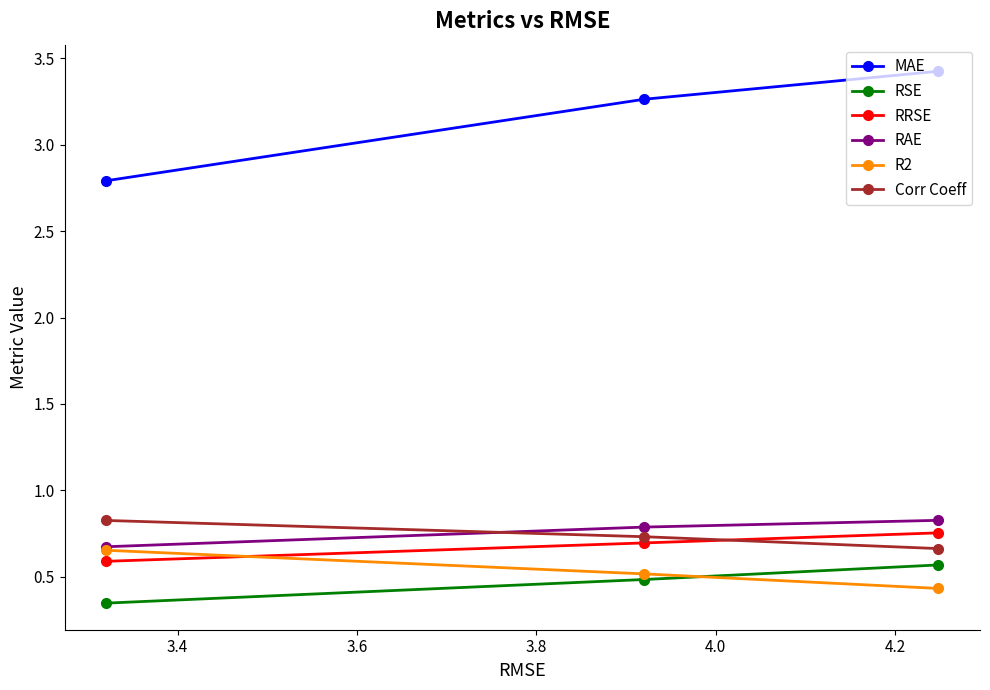

Count the RAE values in the range 0 to 1.

3